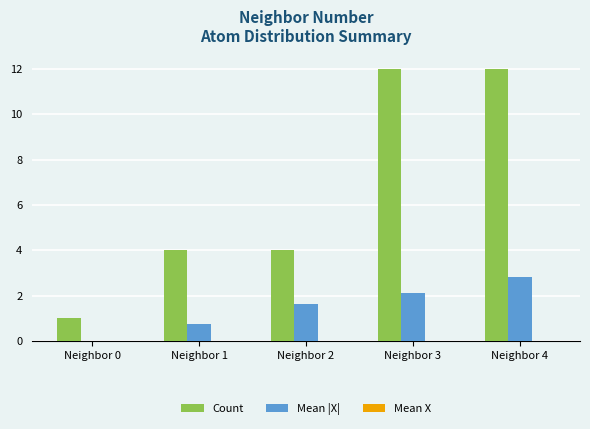

Between Neighbor 2 and Neighbor 4, which series saw the biggest shift?

Count